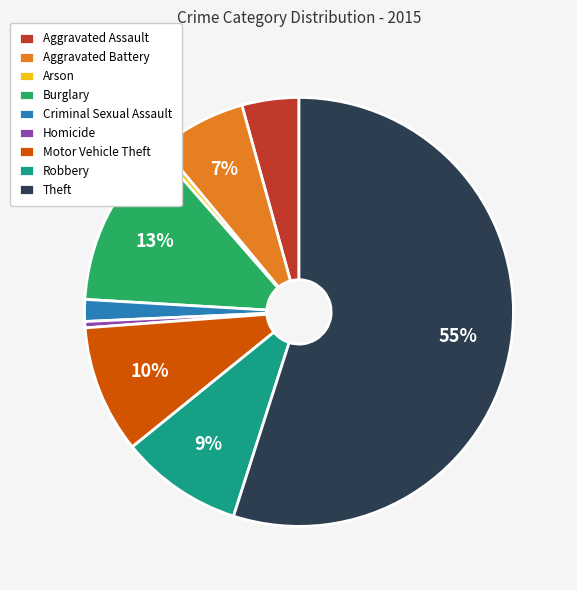

To the nearest percent, what is the difference between the largest and smallest slice percentages?

55%